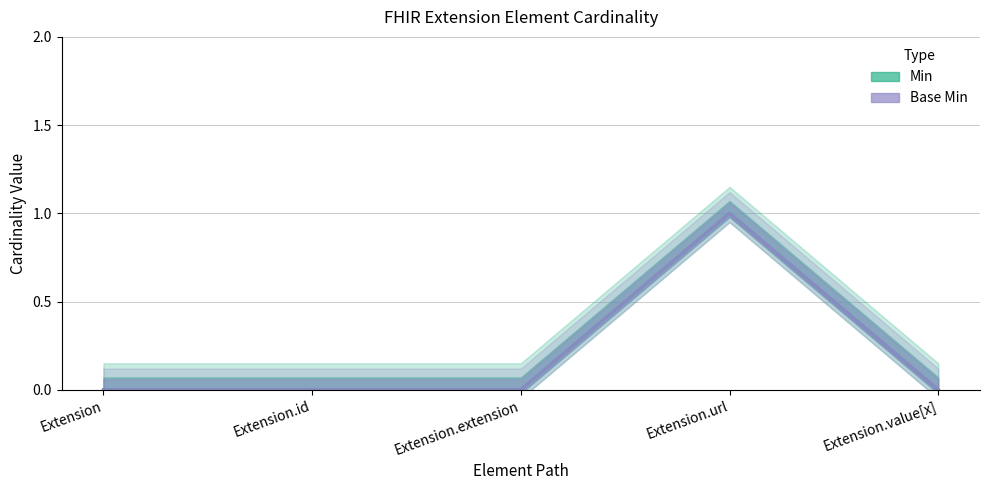

How many values in Base Min are above zero?

1